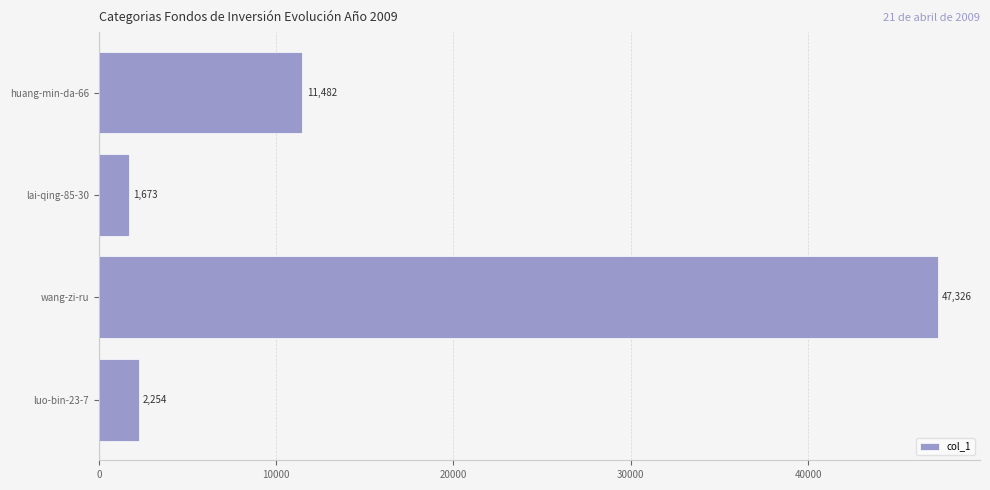

What value does the data have at wang-zi-ru?

47326